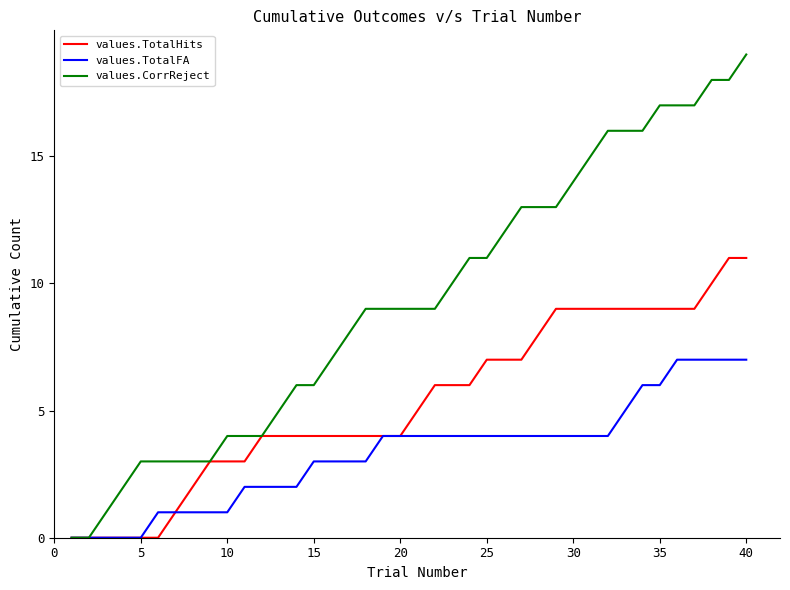

Which series has the widest spread of values?

values.CorrReject